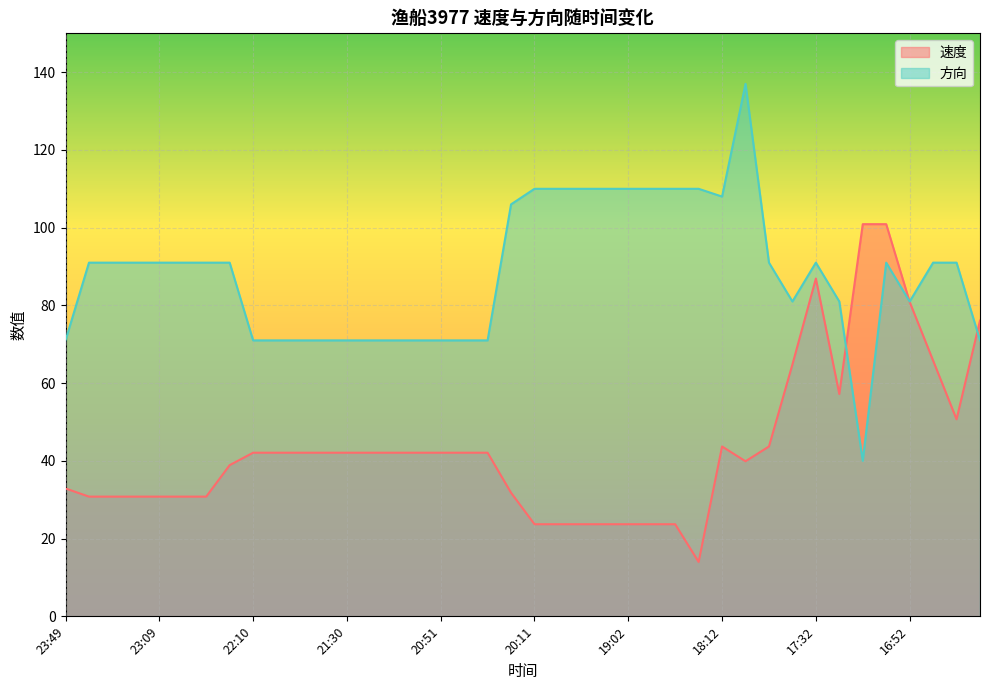

What is the difference between the maximum and second lowest values in the 方向 series?

66.0